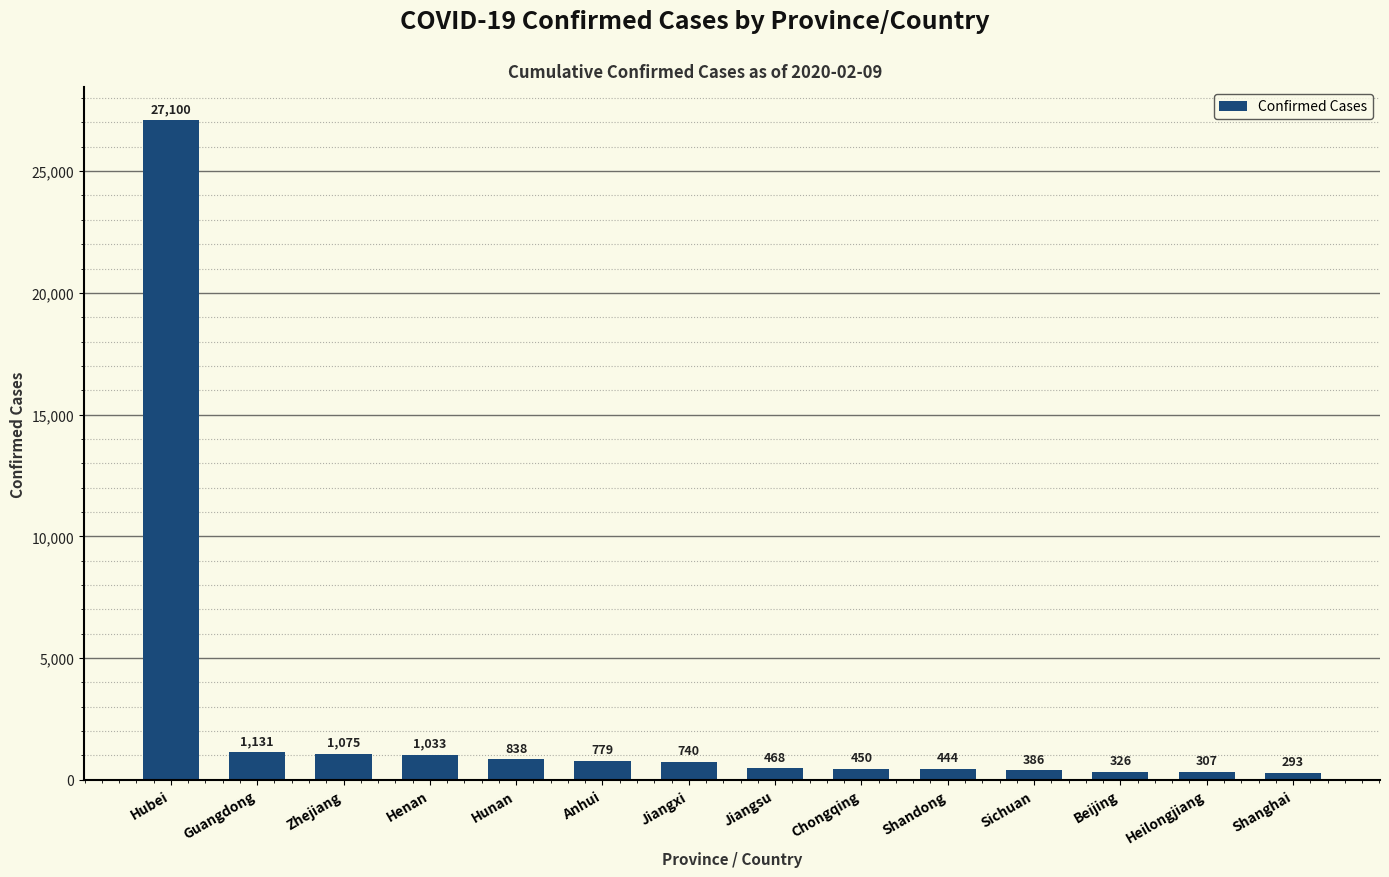

At which label is the value closest to 13696?

Guangdong